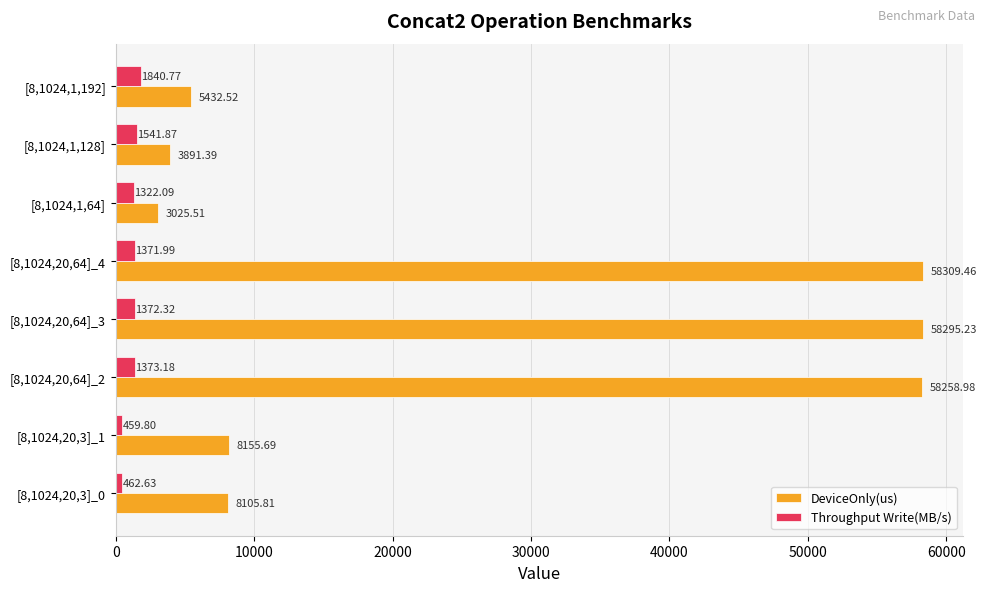

Between [8,1024,20,3]_1 and [8,1024,1,64], which series saw the biggest shift?

DeviceOnly(us)